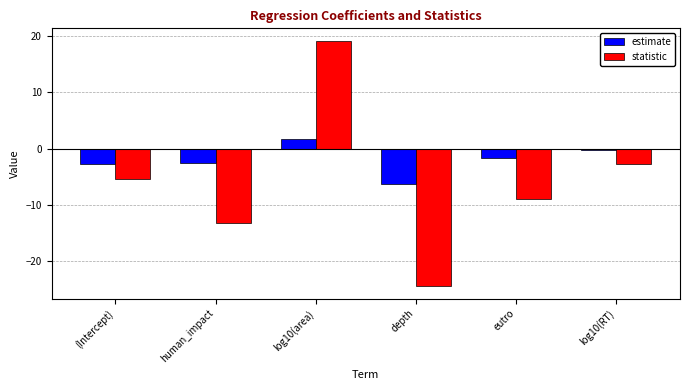

Rank the categories by statistic value from highest to lowest.

log10(area), log10(RT), (Intercept), eutro, human_impact, depth